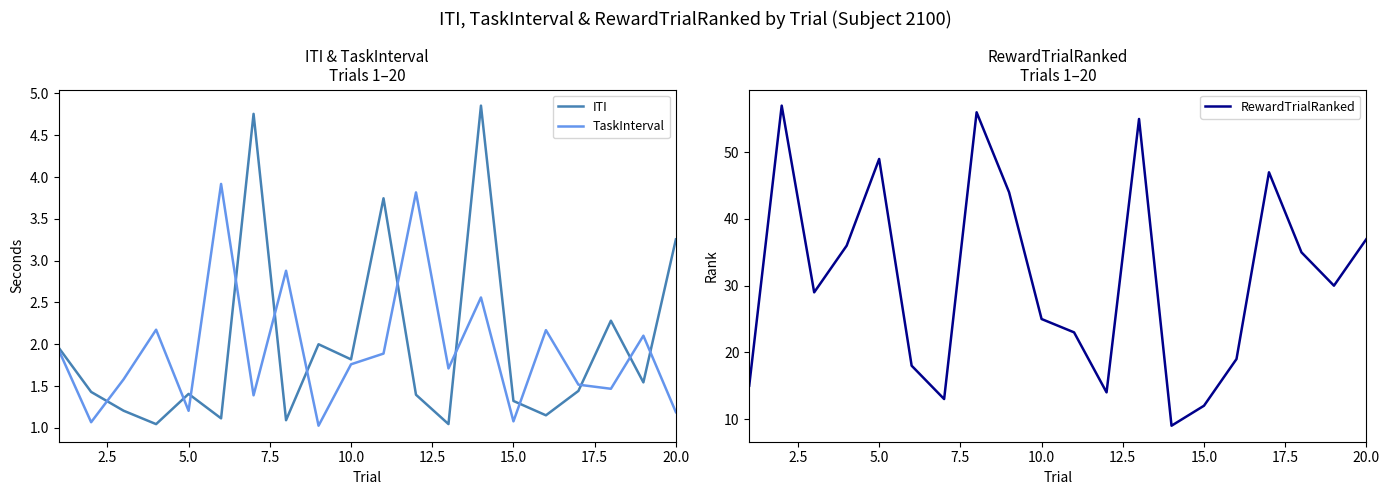

True or false: TaskInterval and RewardTrialRanked cross at least once.

False